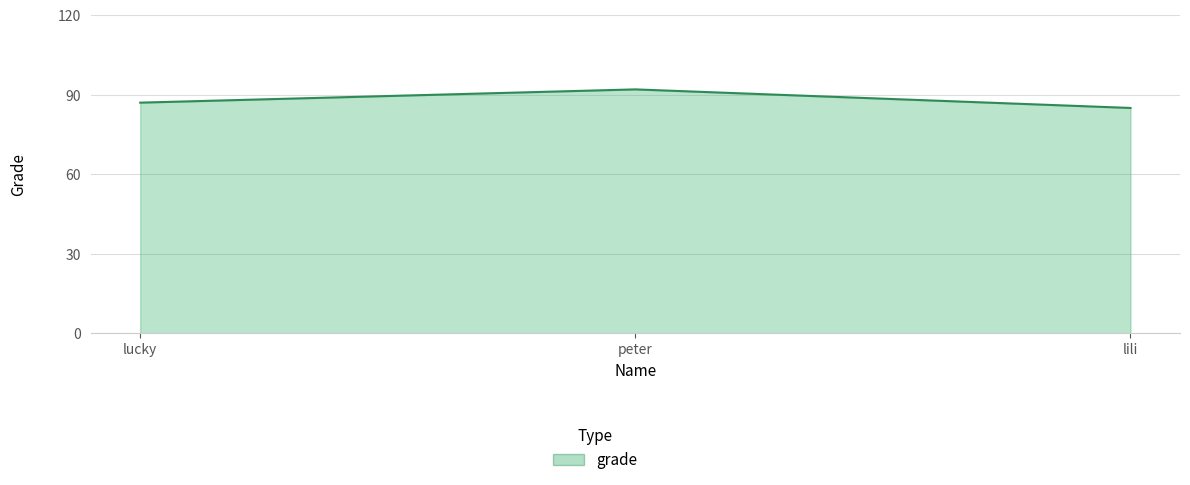

What is the minimum value shown in the chart?

85